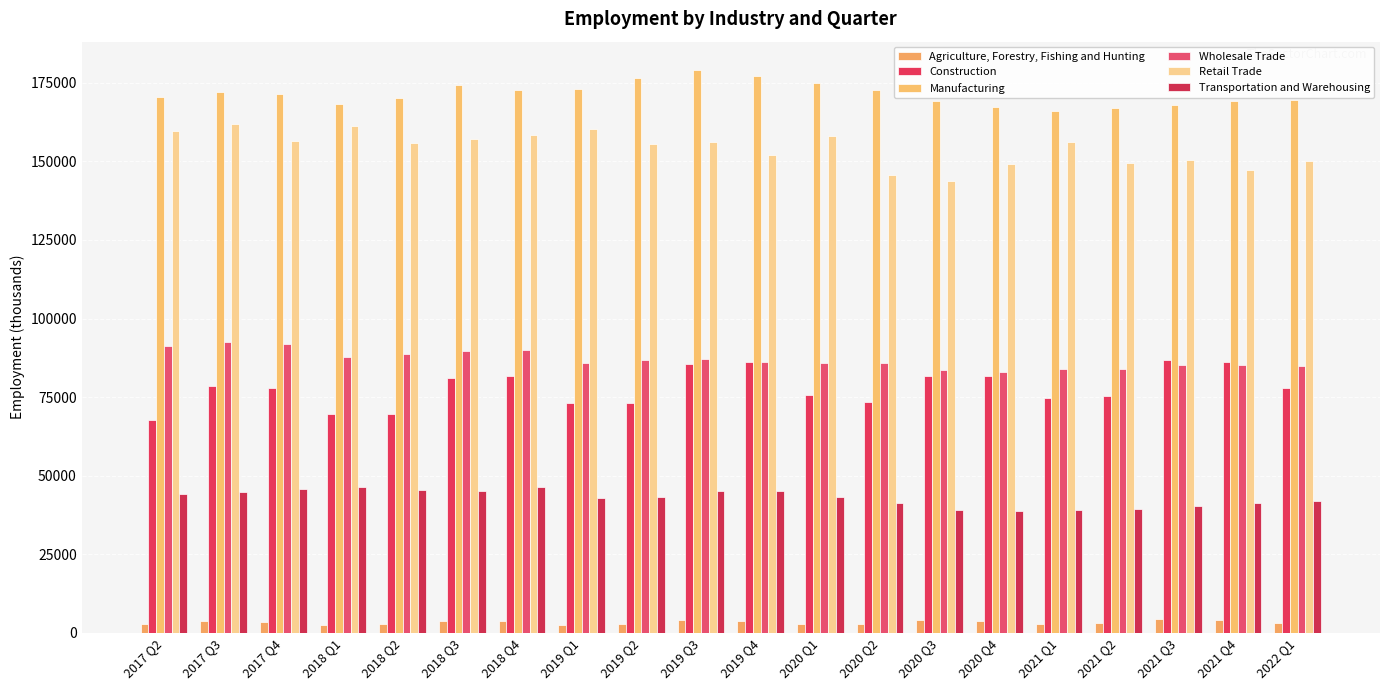

At how many categories does at least one series exceed 36583?

20